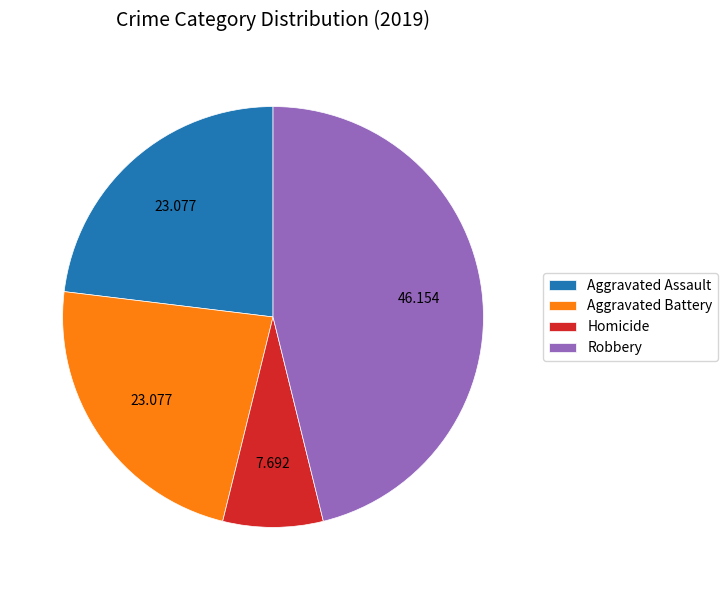

Between Homicide and Robbery, which is larger?

Robbery